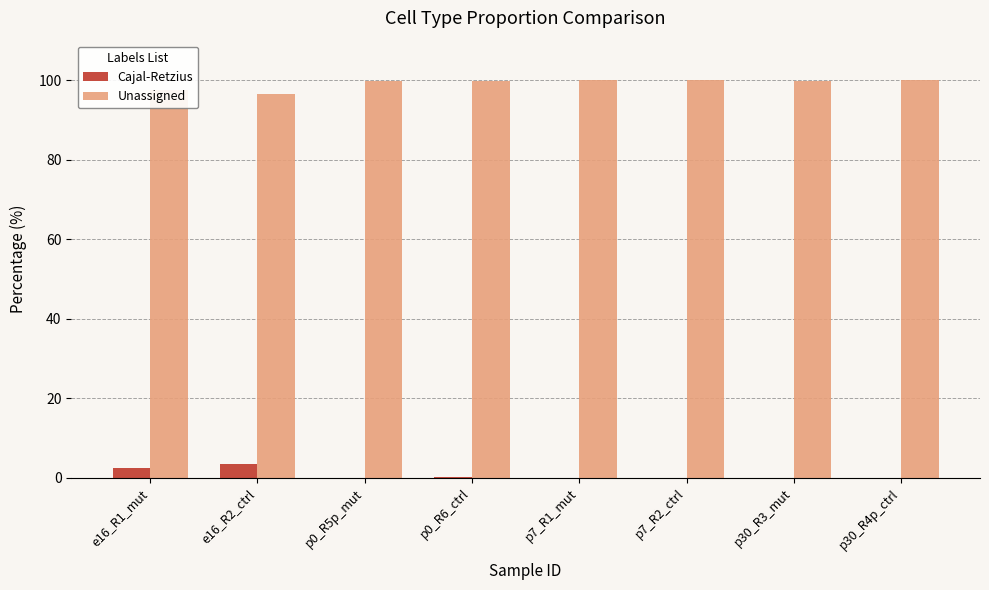

The Unassigned series shows 59.8 at p30_R3_mut. True or false?

False